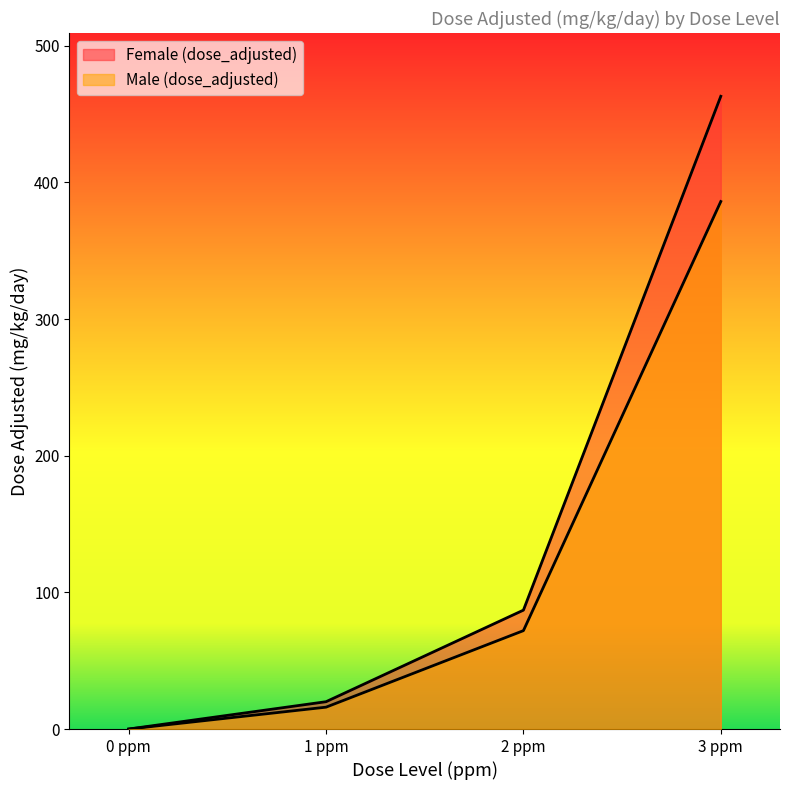

What is the label of the 2nd point from the left?

1 ppm